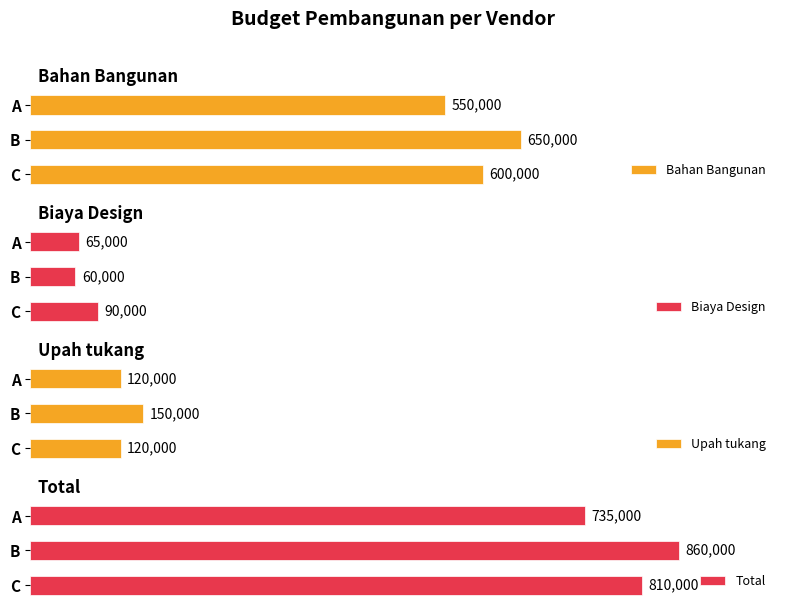

How many Upah tukang values are between 120000 and 150000?

3